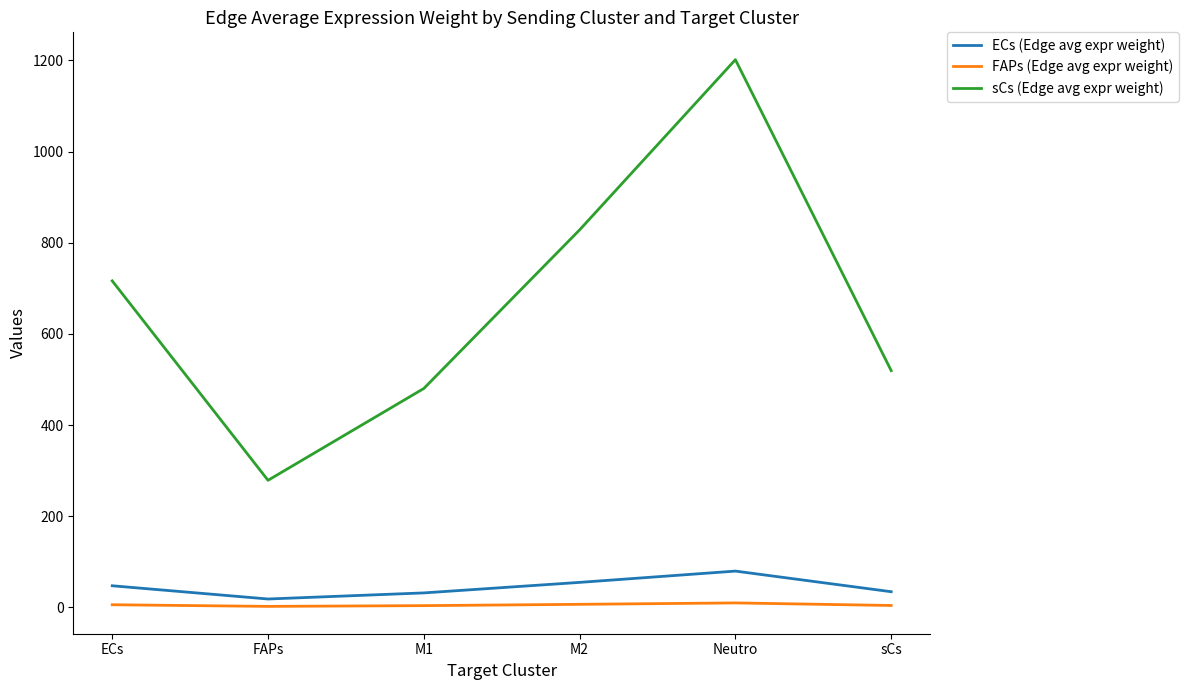

Does the chart have visible grid lines?

No